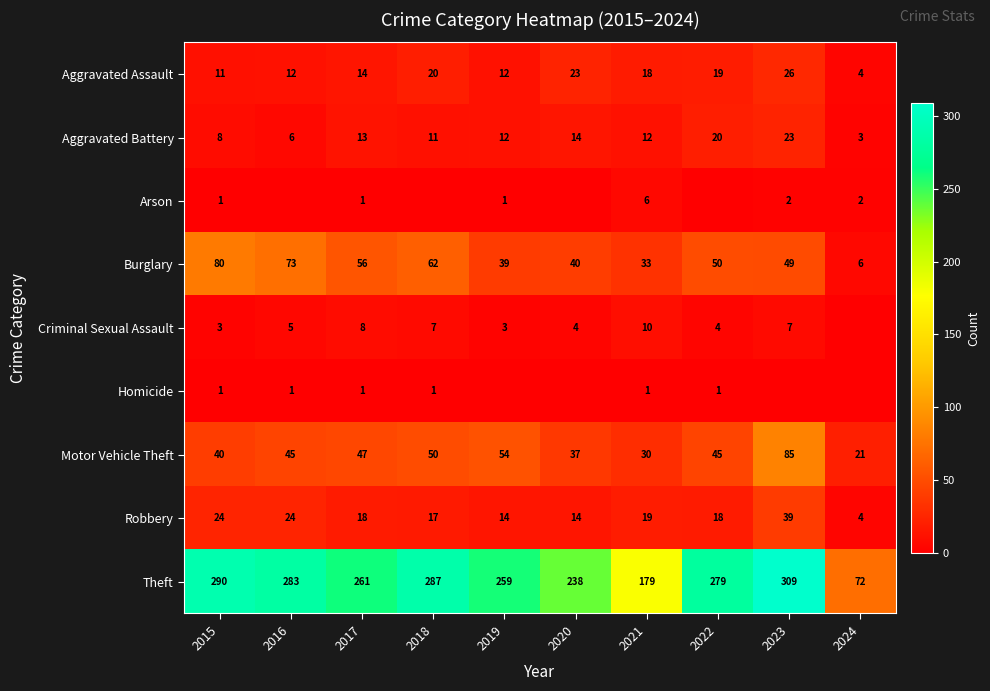

What is the total value across all series at 2017?

419